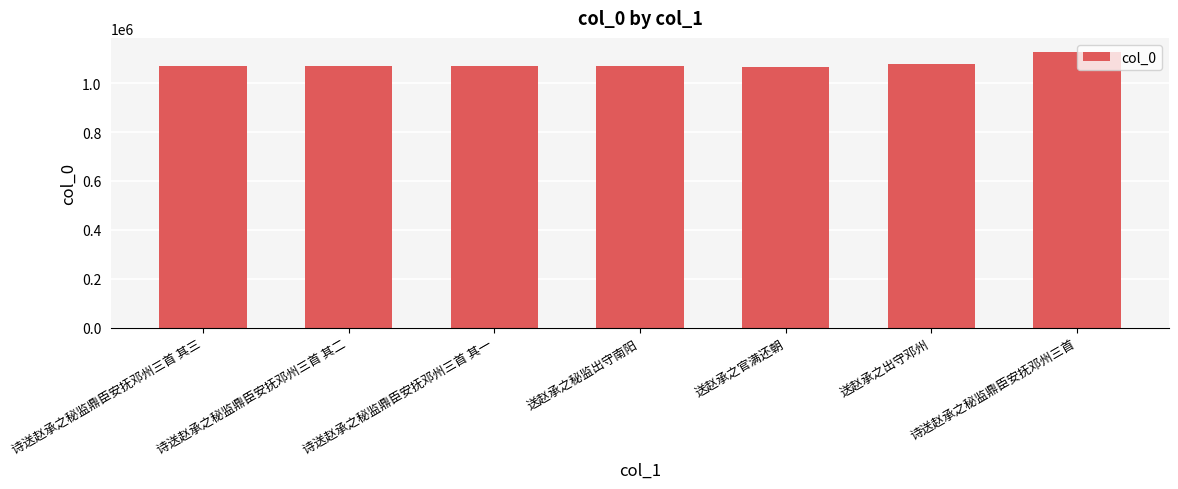

What is the difference between the maximum and minimum values?

62500